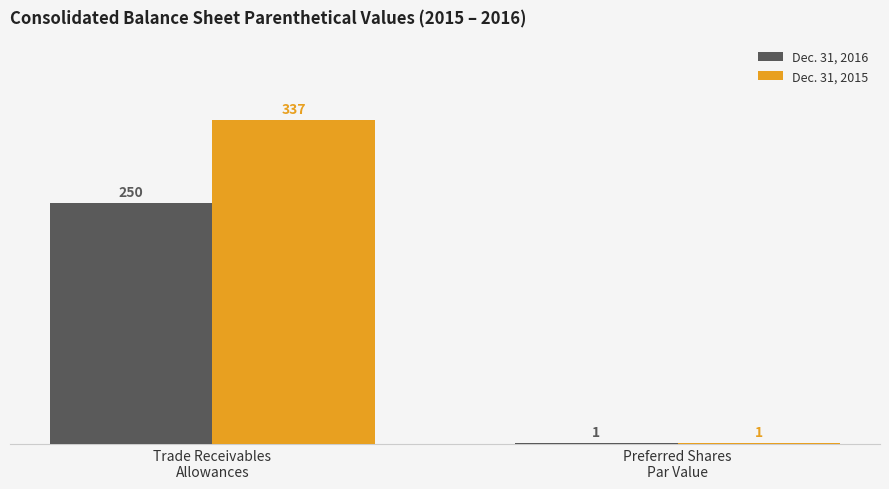

Which series has the largest range (max minus min)?

Dec. 31, 2015